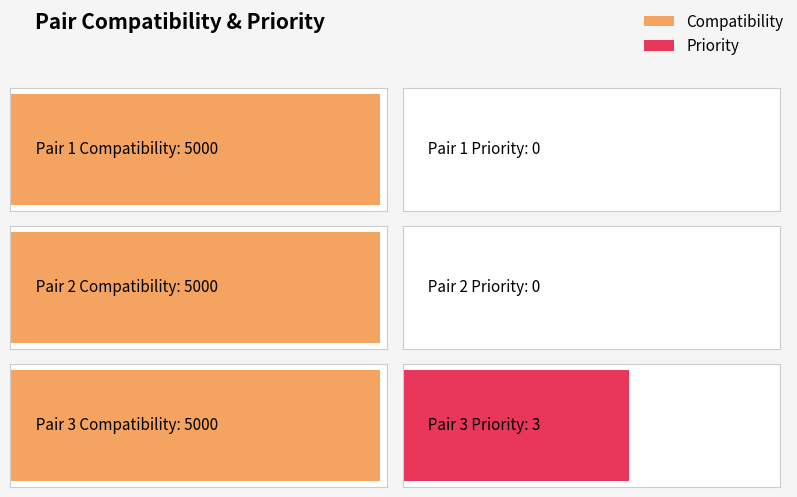

List the series in order of their peak value, highest first.

Compatibility, Priority